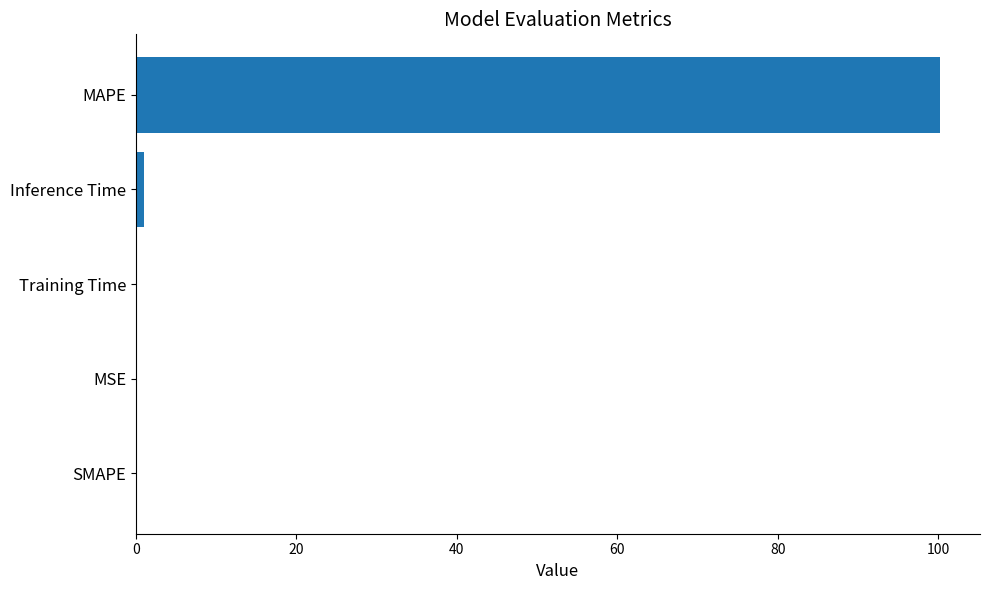

How many series are shown in this chart?

1